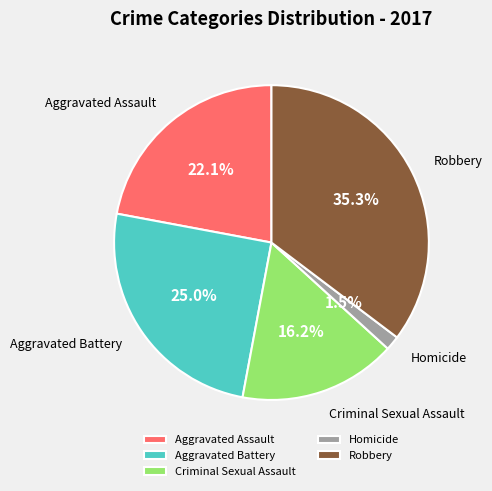

True or false: Robbery accounts for 35% of the total.

True